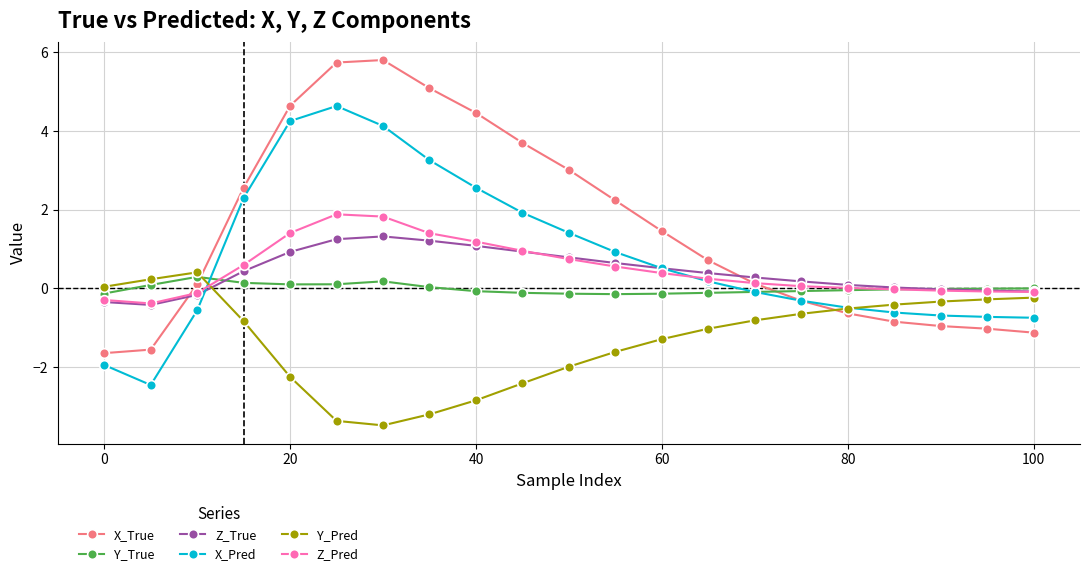

Which series has the widest spread of values?

X_True